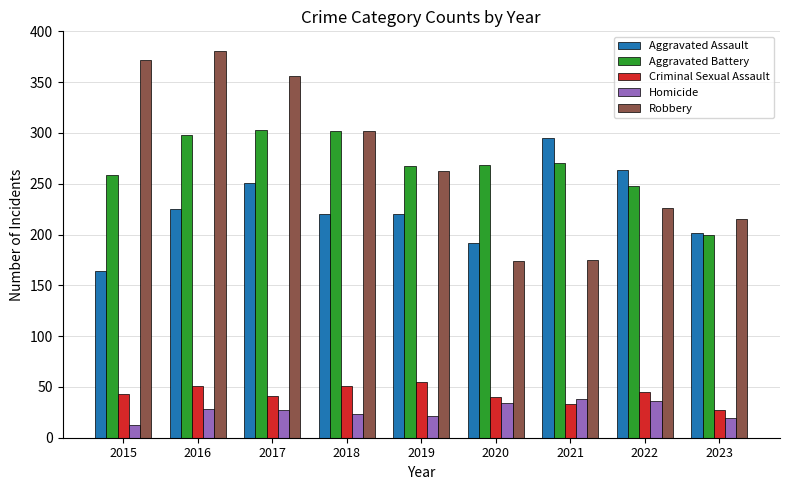

How many data points does each series have?

9